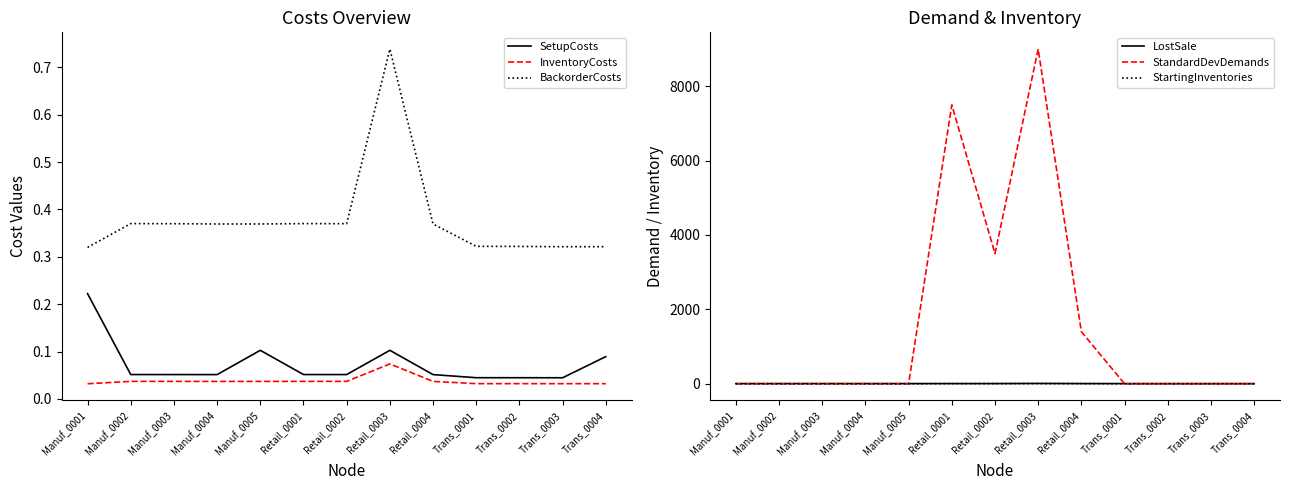

Is it true that SetupCosts equals 0.2 at Manuf_0001?

True